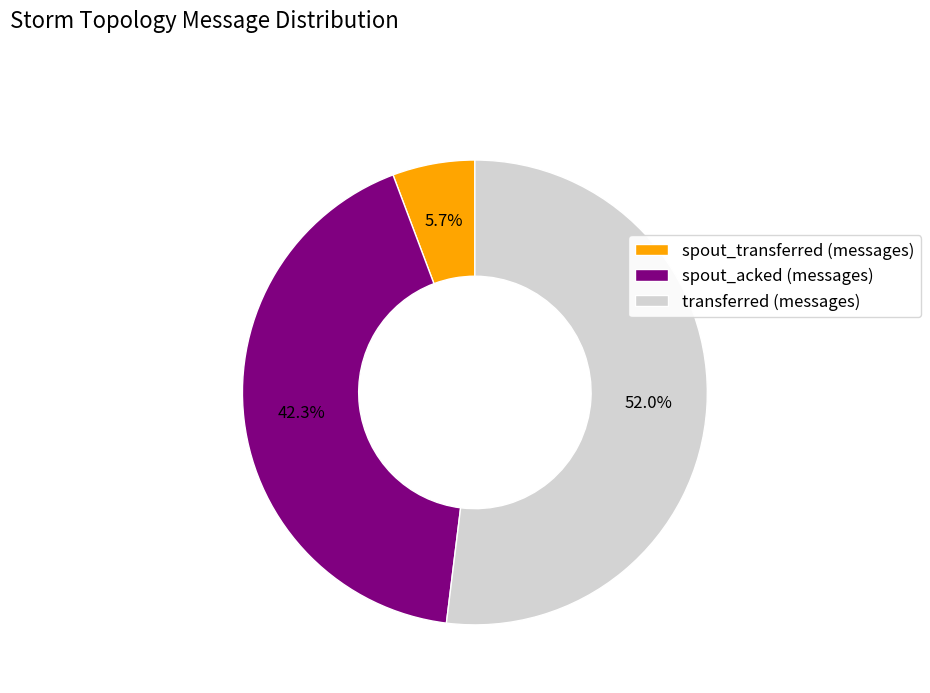

Which has a higher value, transferred (messages) or spout_transferred (messages)?

transferred (messages)